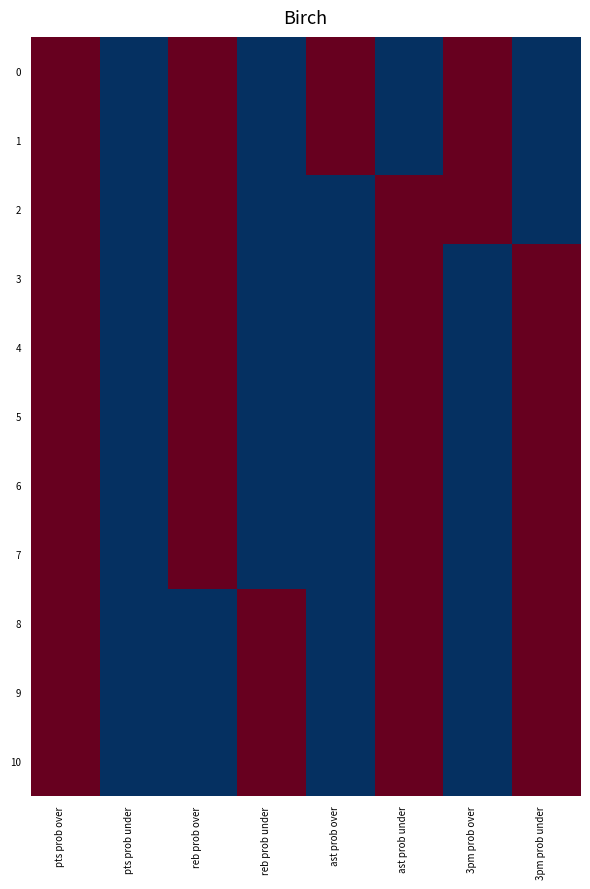

Between reb prob over and ast prob under, which is larger?

reb prob over